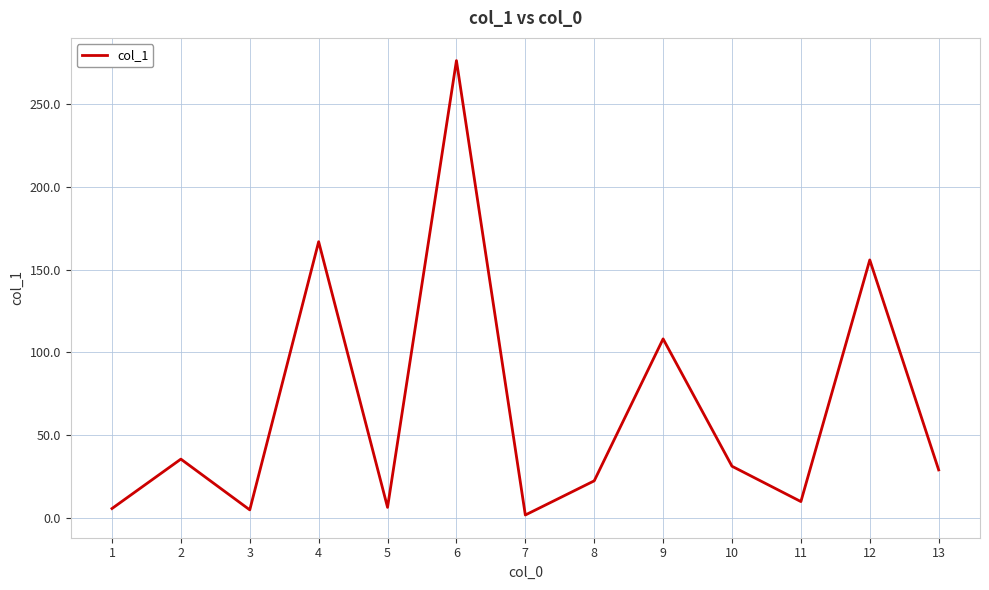

What is the difference between the maximum and second lowest values?

270.9